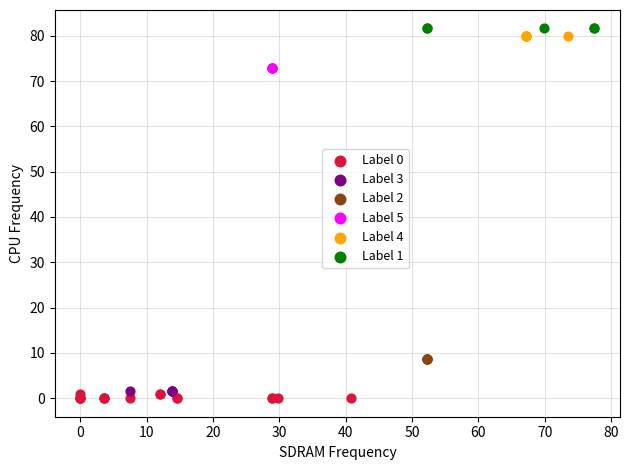

Which series contains the lowest Y value?

Label 0